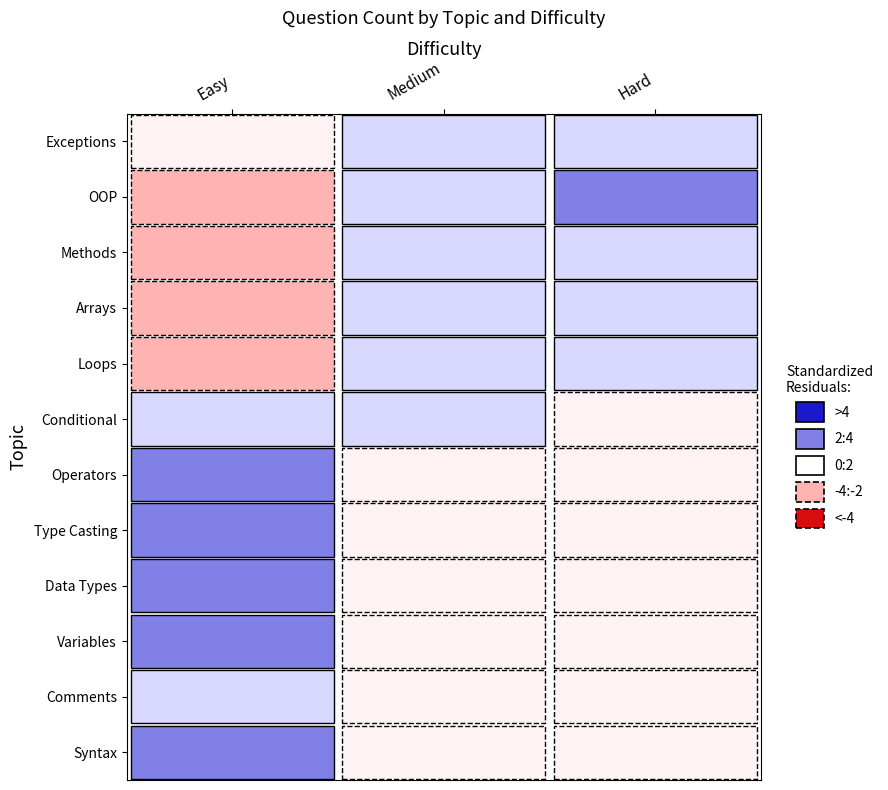

At which category is the sum across all series the highest?

Easy